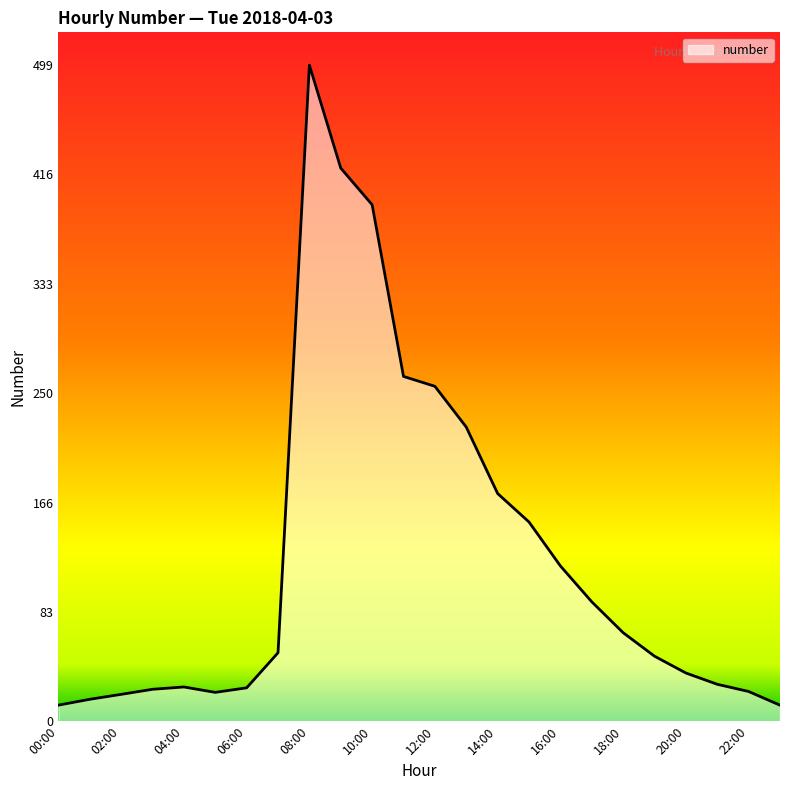

What is the difference between the maximum and minimum values?

487.2